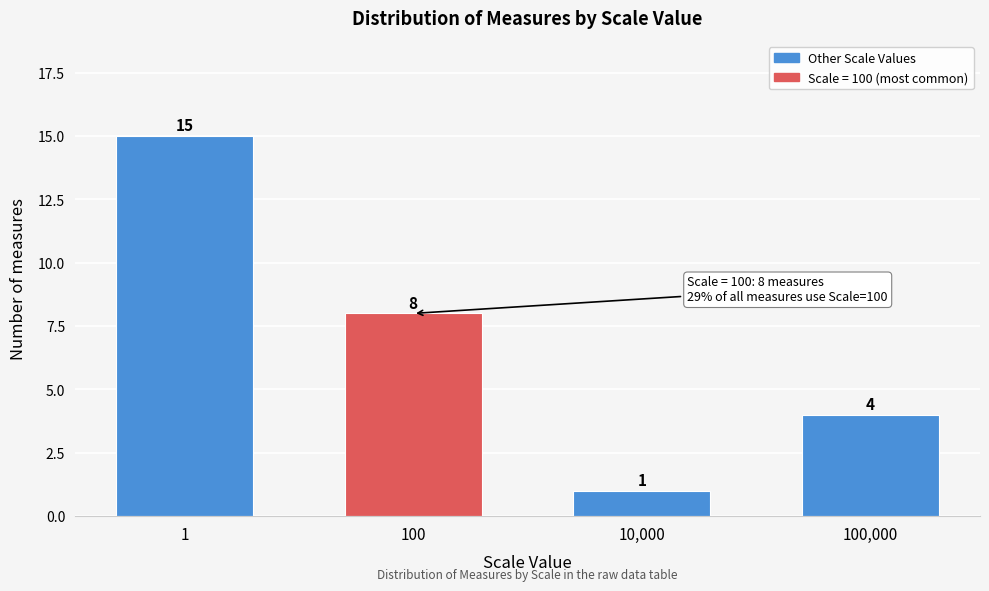

Reading right to left, what are all the values shown in this chart?

4	1	8	15